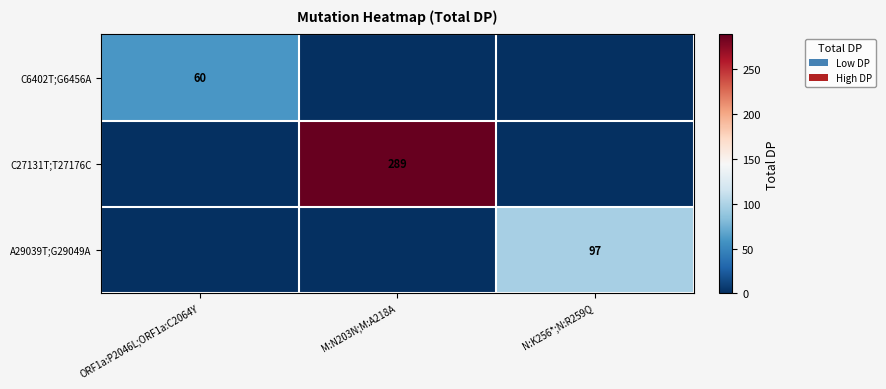

True or false: C27131T;T27176C has a value of 289 at M:N203N;M:A218A.

True